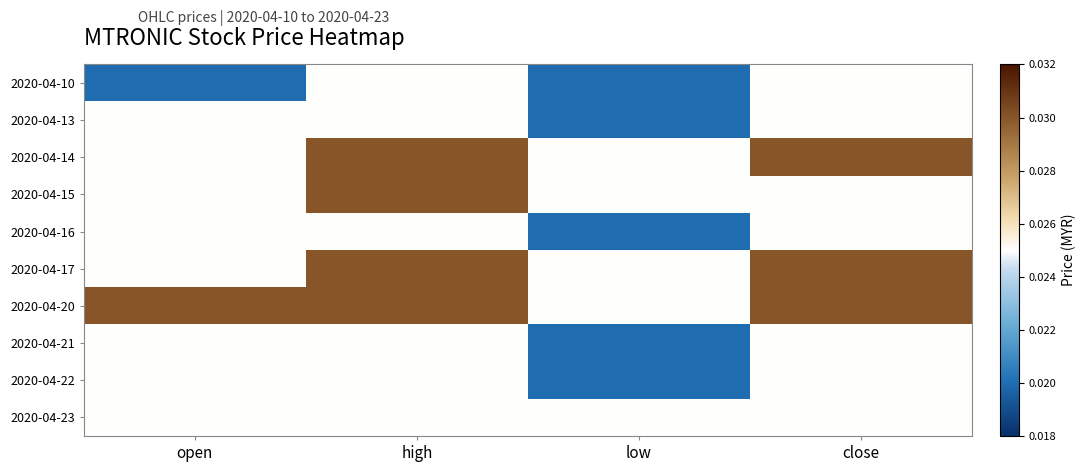

Rank the series by their maximum value, from lowest to highest.

2020-04-10, 2020-04-13, 2020-04-16, 2020-04-21, 2020-04-22, 2020-04-23, 2020-04-14, 2020-04-15, 2020-04-17, 2020-04-20